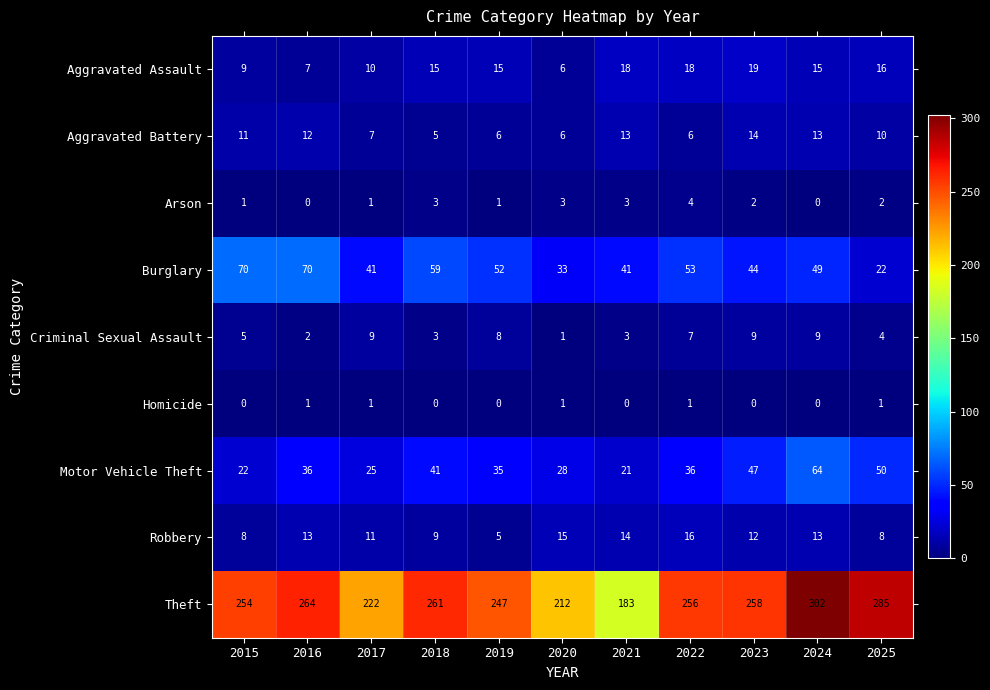

What is the difference between the highest and lowest values at 2016?

264